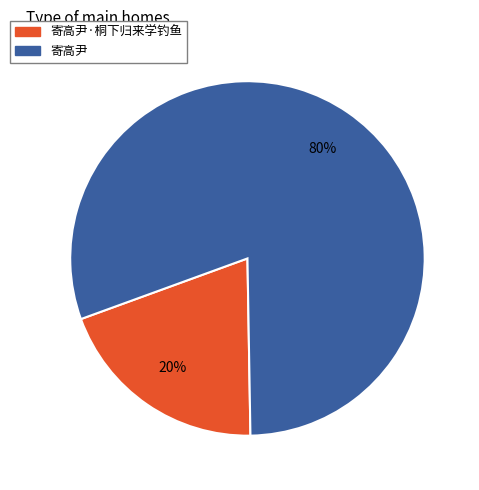

To the nearest percent, what is the average slice percentage?

50%